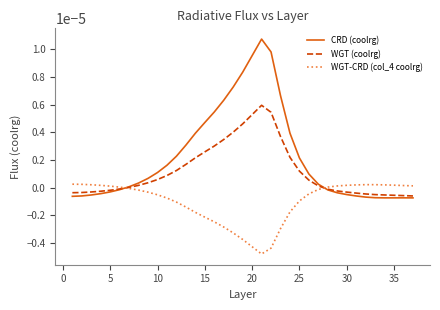

Which series has the largest range (max minus min)?

CRD (coolrg)